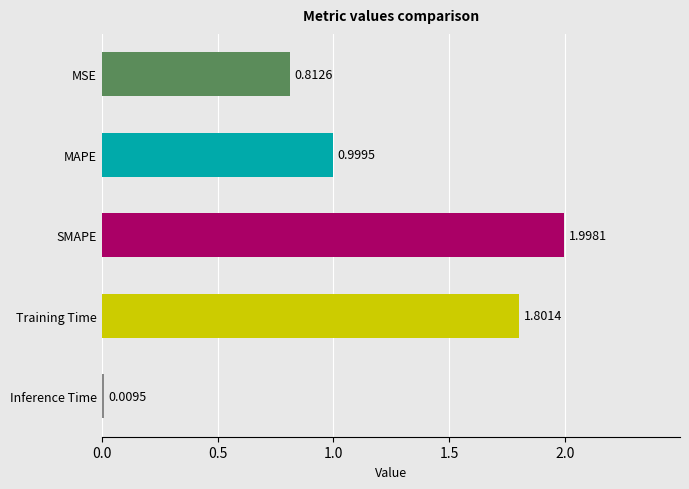

Which label corresponds to the smallest value in the chart?

Inference Time